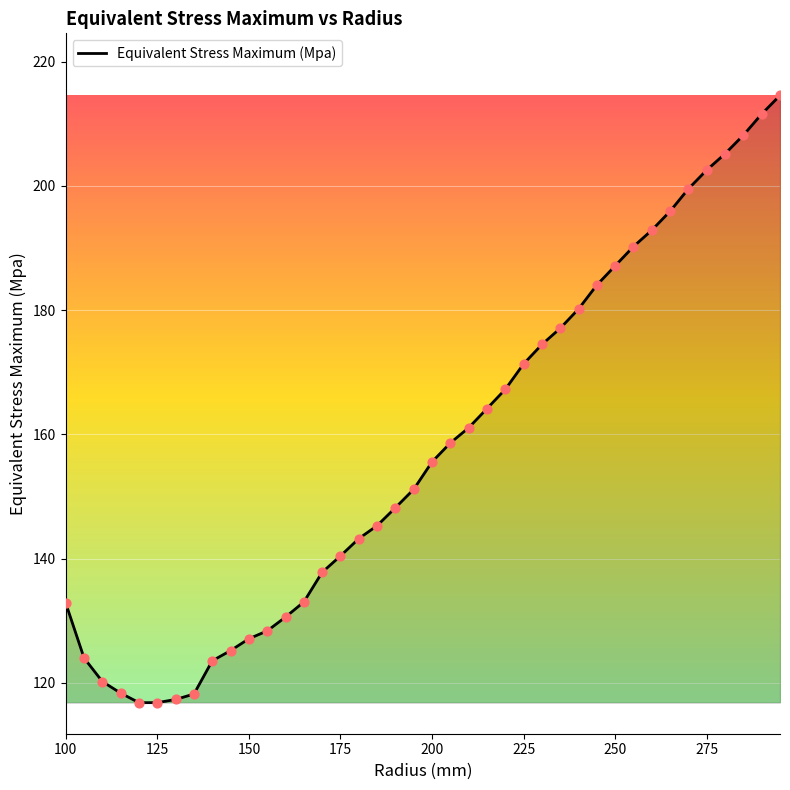

What is the maximum value shown in the chart?

214.6